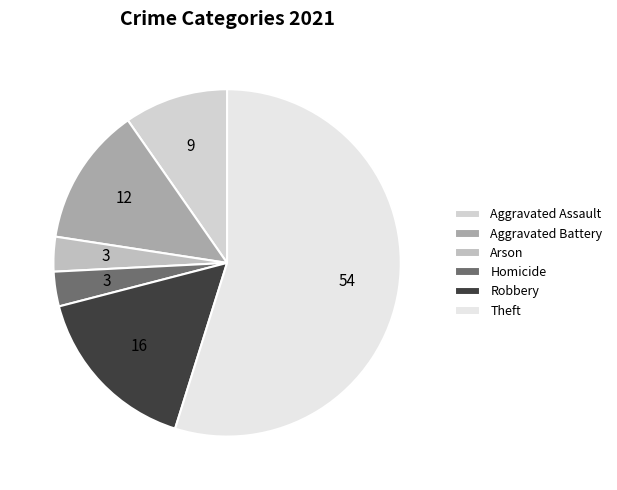

To the nearest percent, what is the combined percentage of Aggravated Assault and Theft?

65%